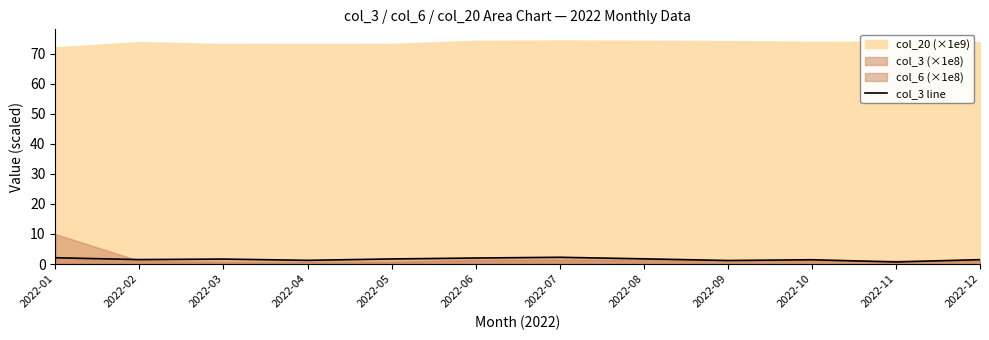

True or false: there are more than 0 points higher than both neighbors.

True